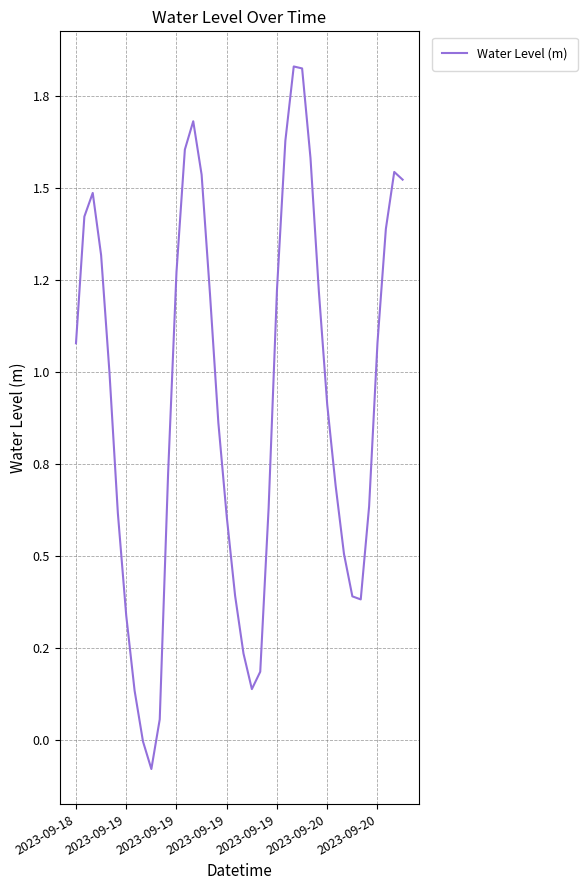

What is the sum of all values?

36.8